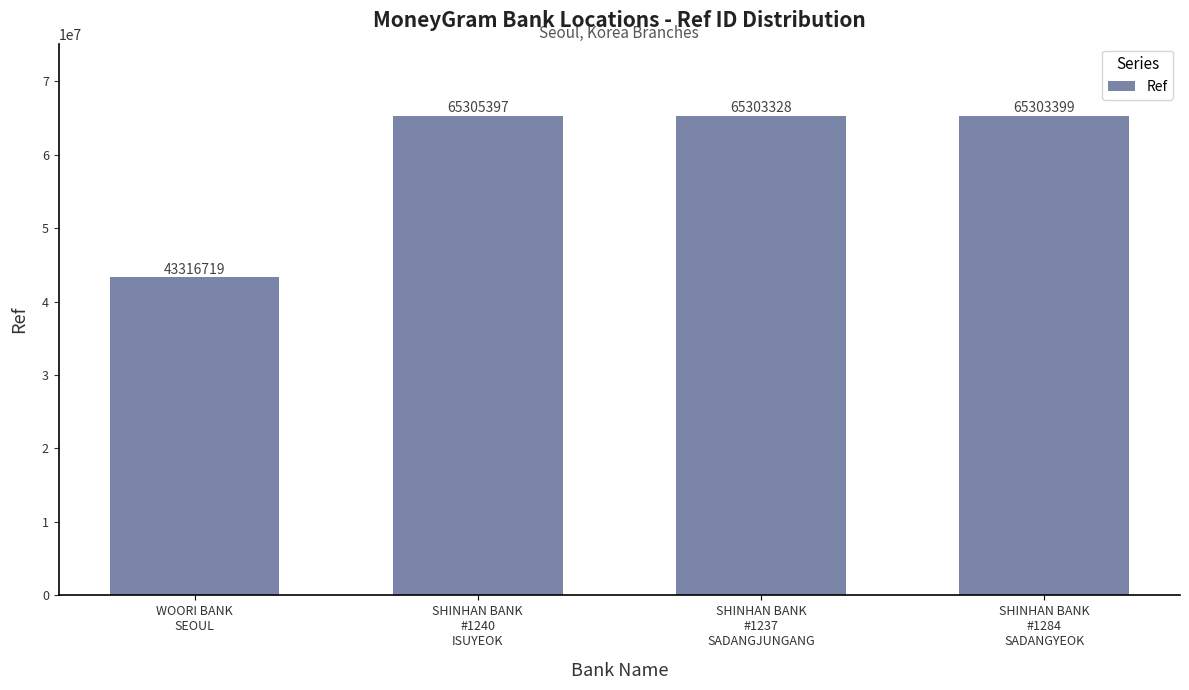

Which label corresponds to the largest value in the chart?

SHINHAN BANK
#1240
ISUYEOK